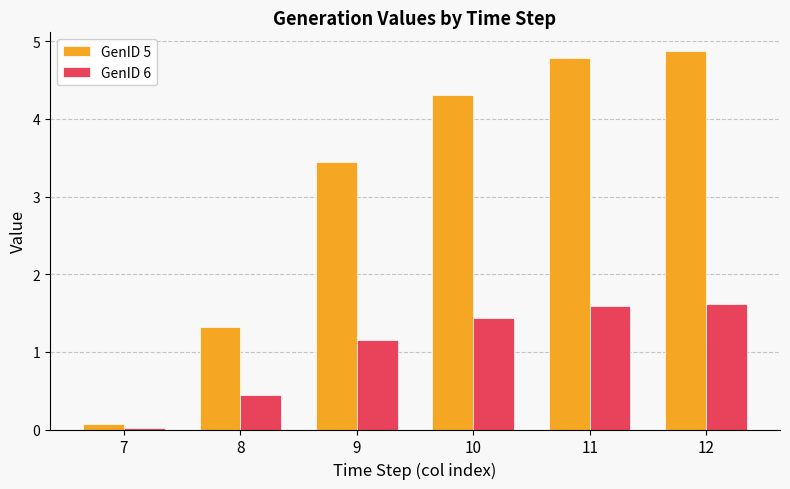

What is the total value across all series at 10?

5.7